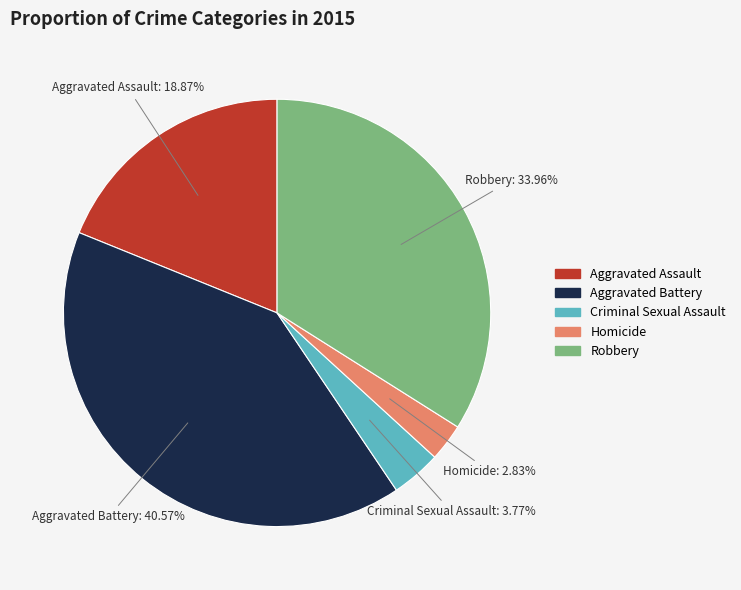

What is the largest slice in the pie chart?

Aggravated Battery